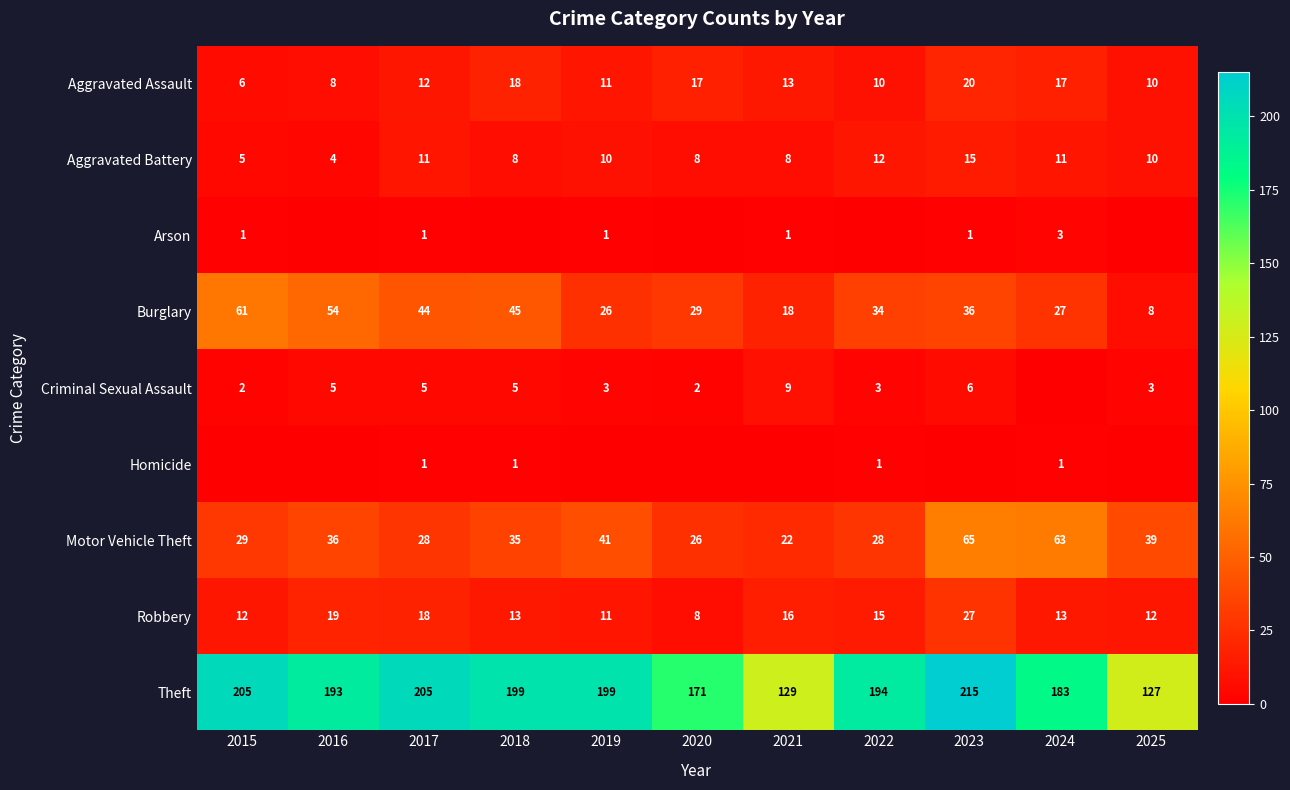

What value does the Robbery series have at 2024, to the nearest 5?

15